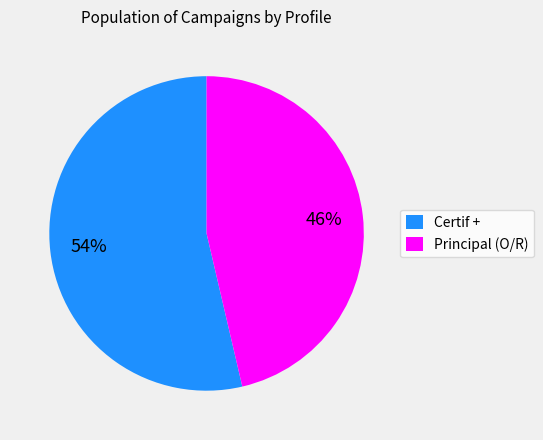

Which category has the biggest portion of the pie?

Certif +